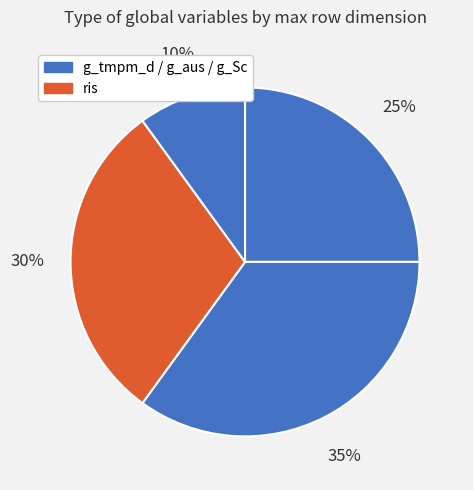

How many slices are in this pie chart?

4